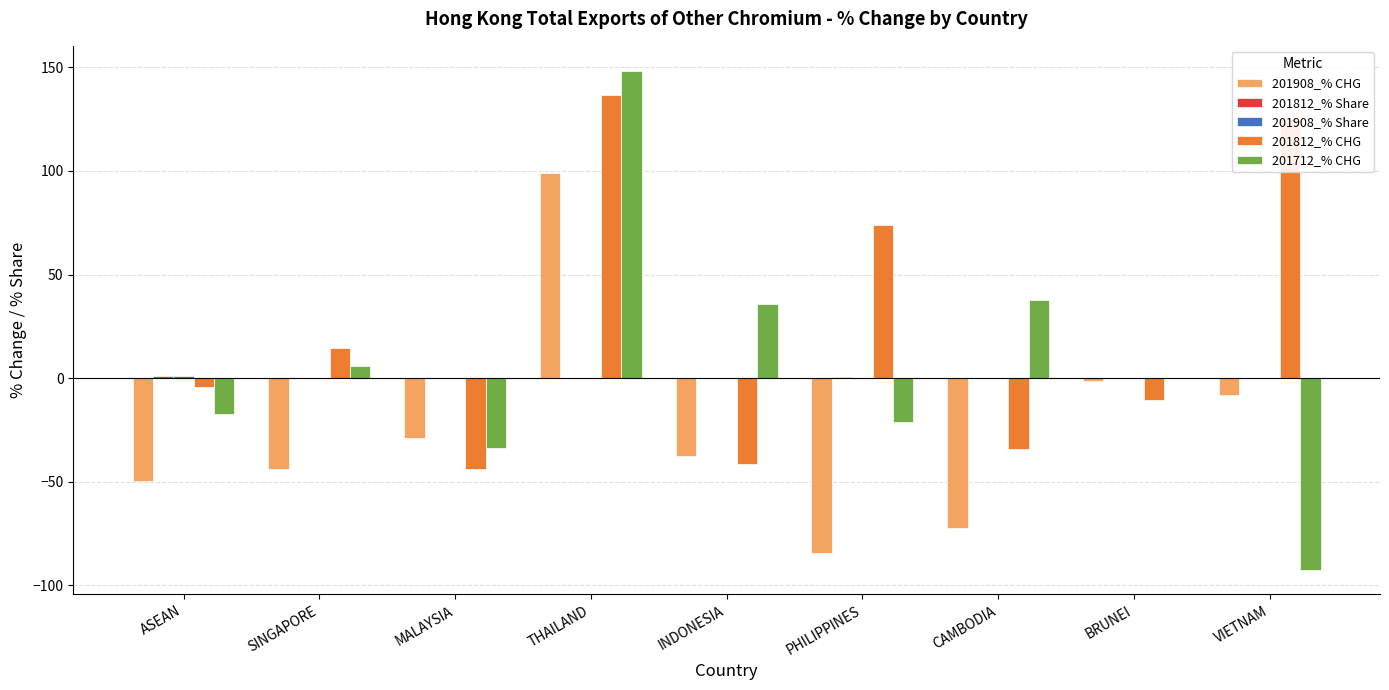

True or false: 201812_% CHG has a value of 73.8 at PHILIPPINES.

True